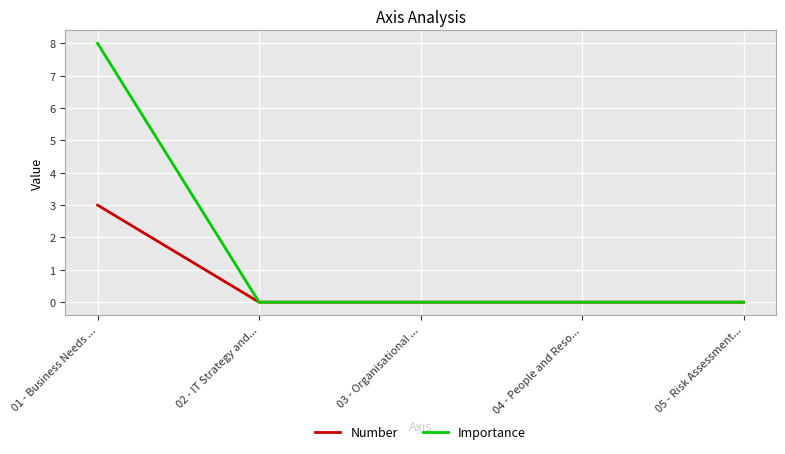

Which series has the largest total across all categories?

Importance